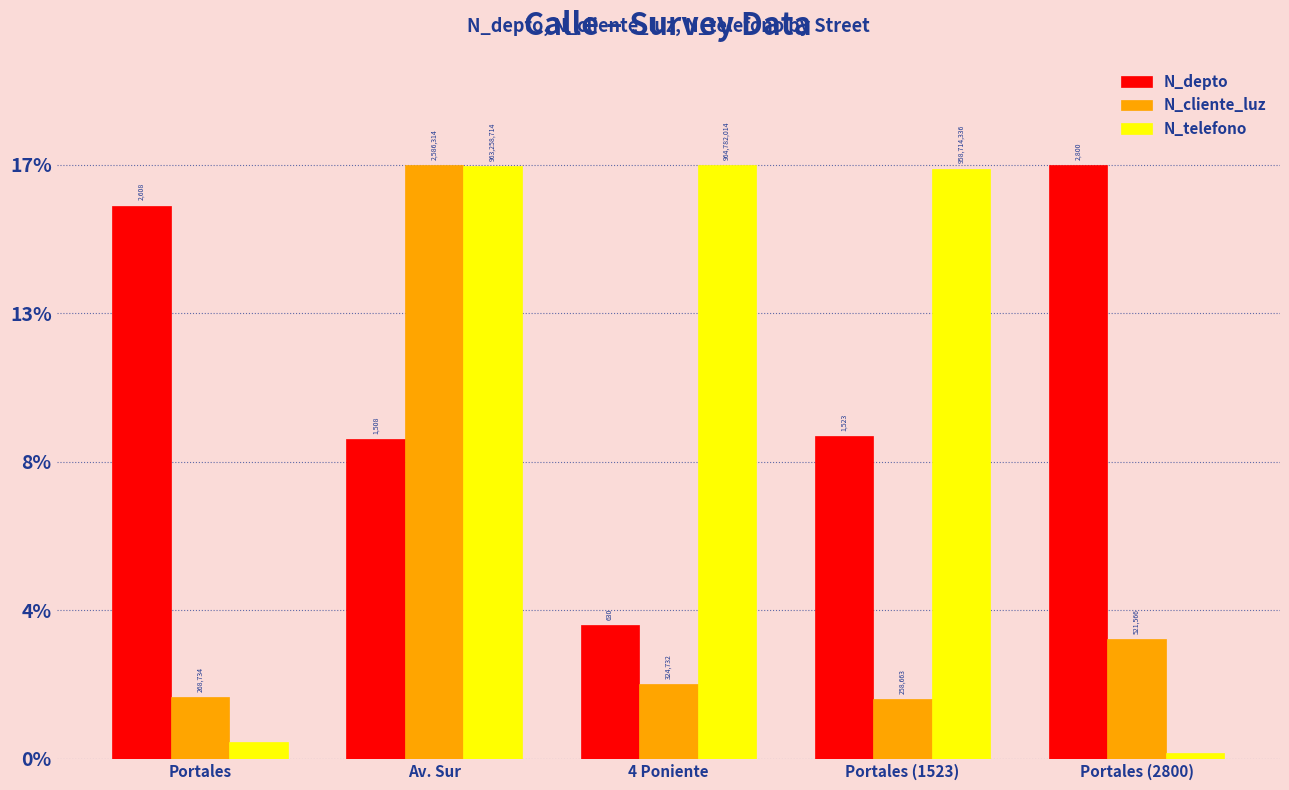

At Portales (2800), list the series in order from smallest to largest.

N_telefono, N_cliente_luz, N_depto